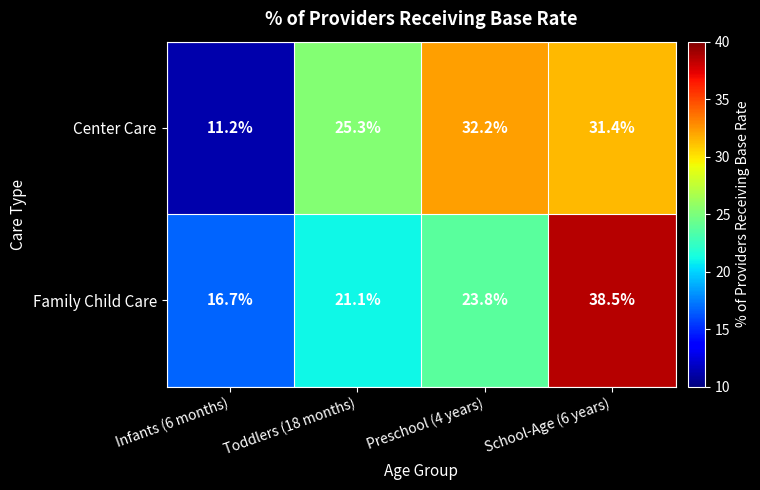

The value of Center Care at Infants (6 months) is 11.2. True or false?

True